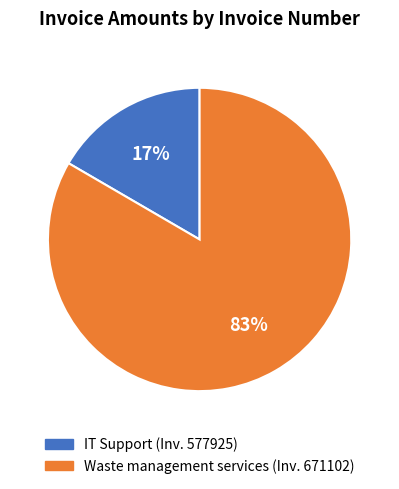

Does any single category account for the majority?

Yes